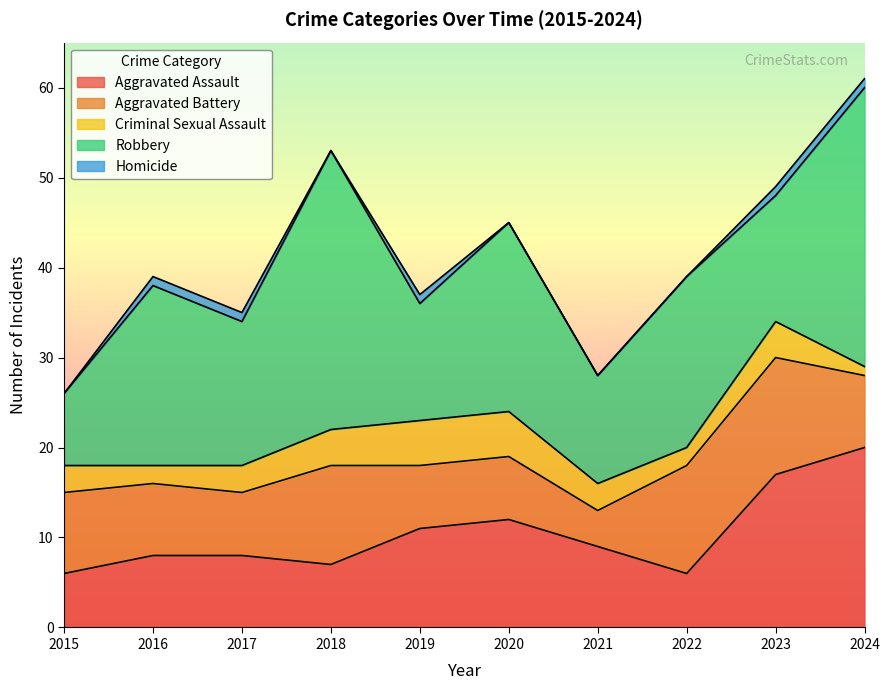

What is the sum of the Robbery values at 2017 and 2016?

36